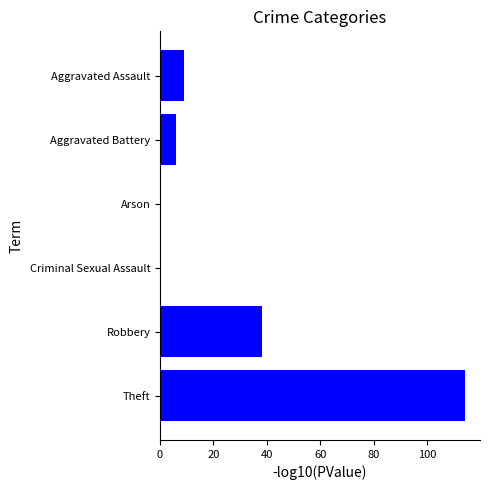

What is the greatest value displayed?

114